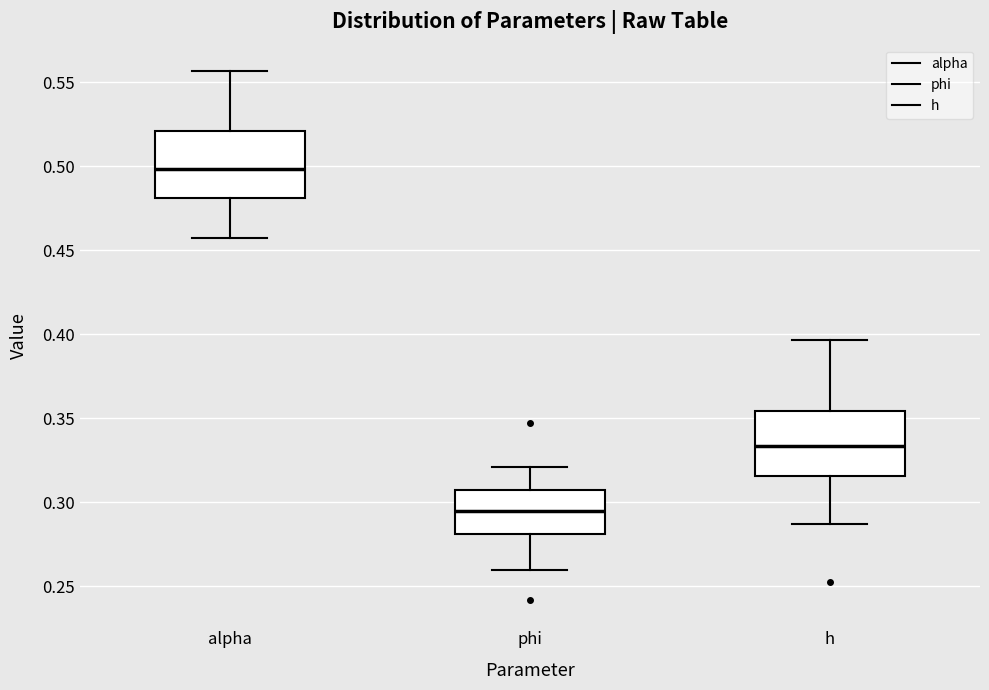

Where is the lower edge of the box for phi on the y-axis? The values are not printed on the chart, so give them approximately, as read against the axis.

0.280